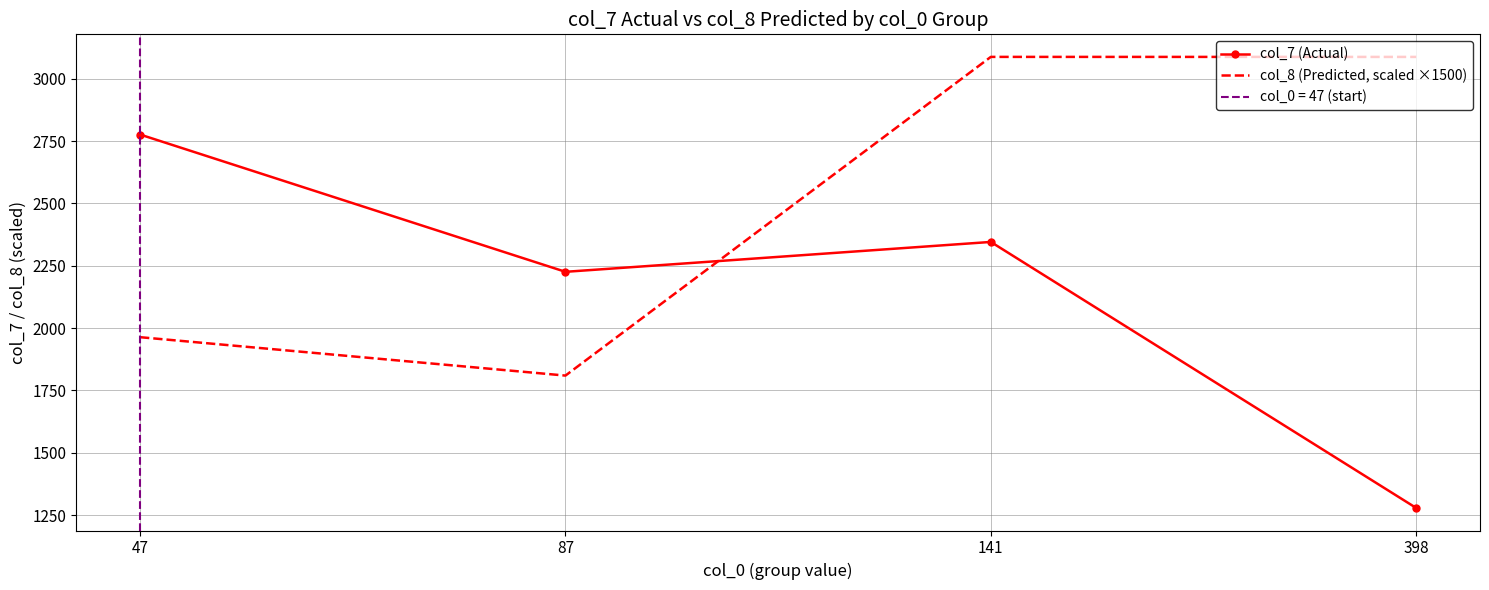

The col_8 (Predicted, scaled ×1500) series shows 760.7 at 87. True or false?

False